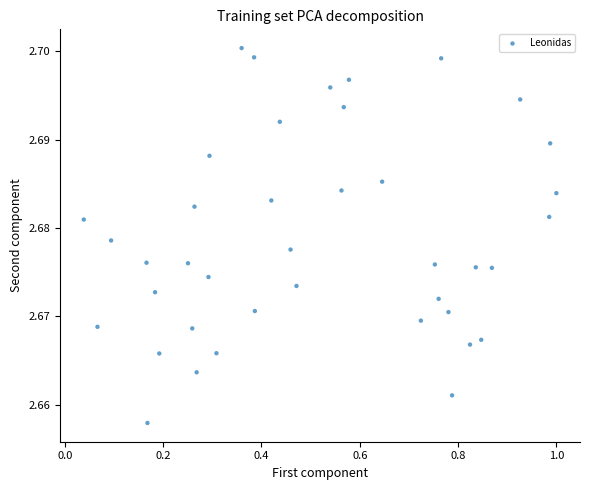

What is the range of X values (max minus min)?

1.0